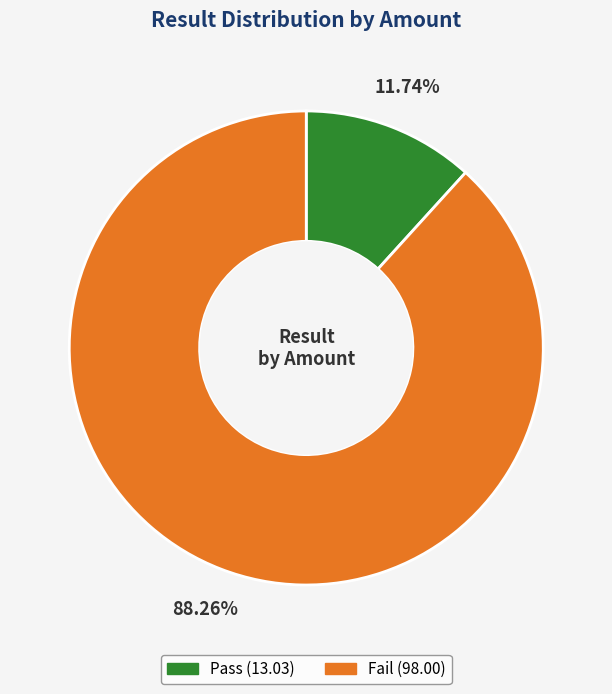

How much of the chart is everything except Fail?

11.7%